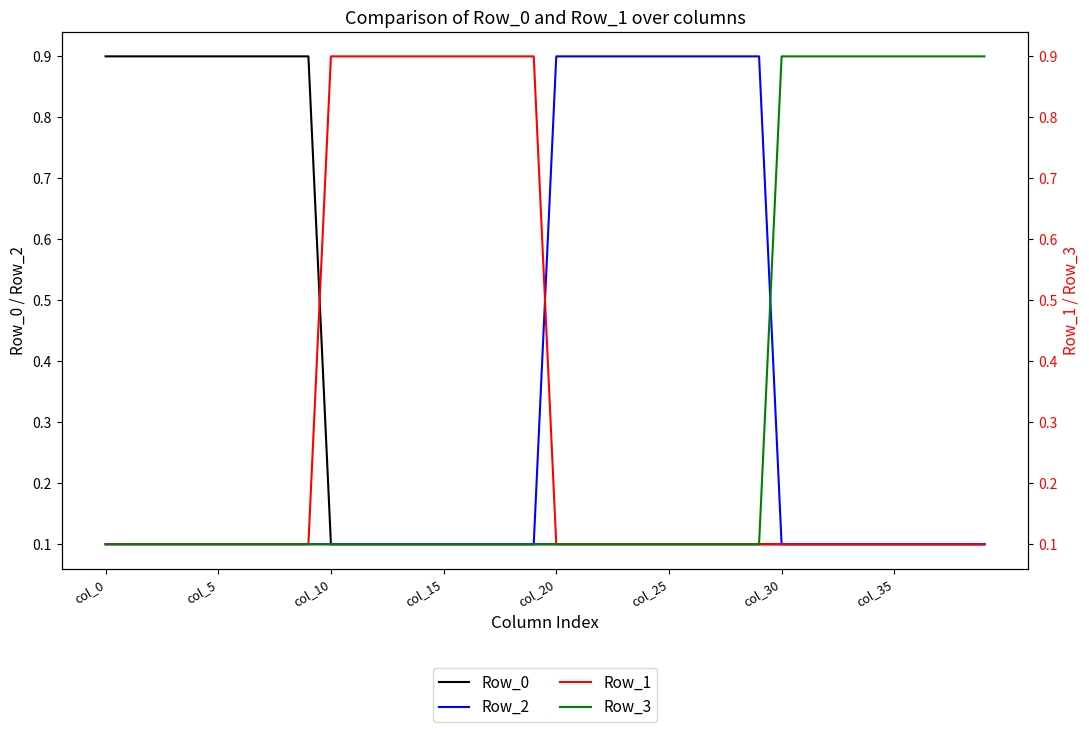

What is the minimum value for Row_2?

0.1